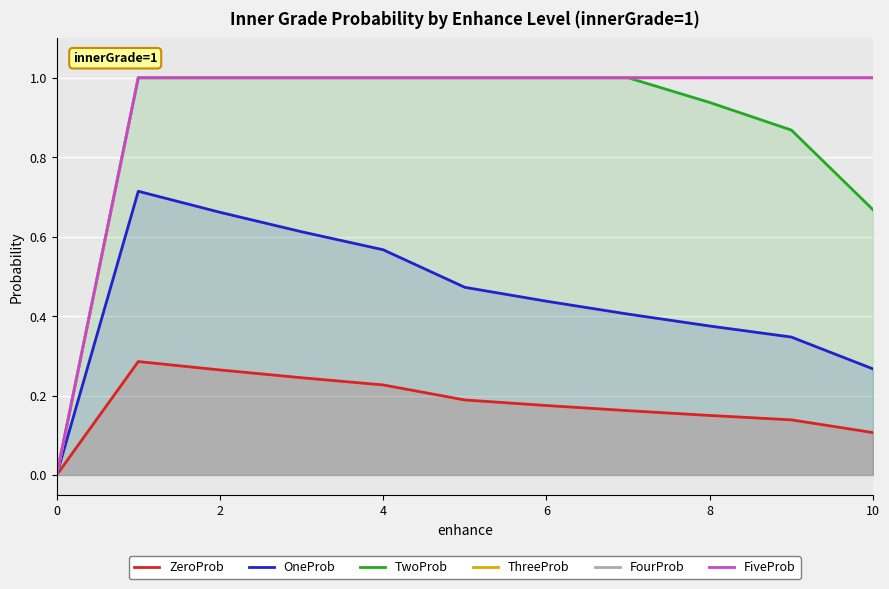

What is the average value of the FourProb series?

0.9